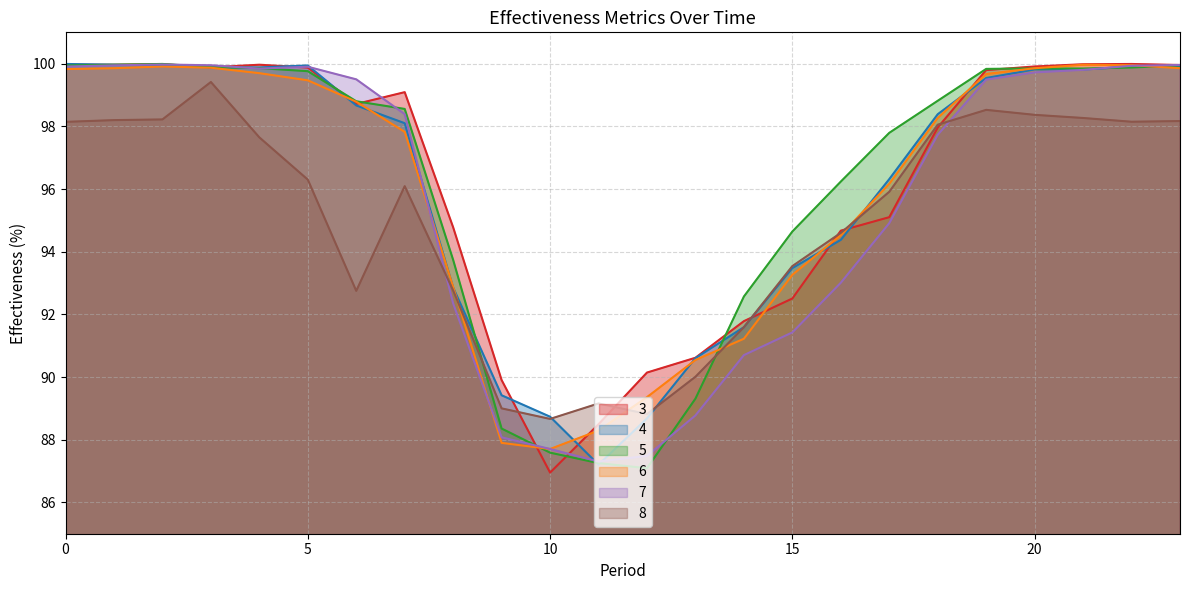

Does the chart display data point markers on the line(s)?

No